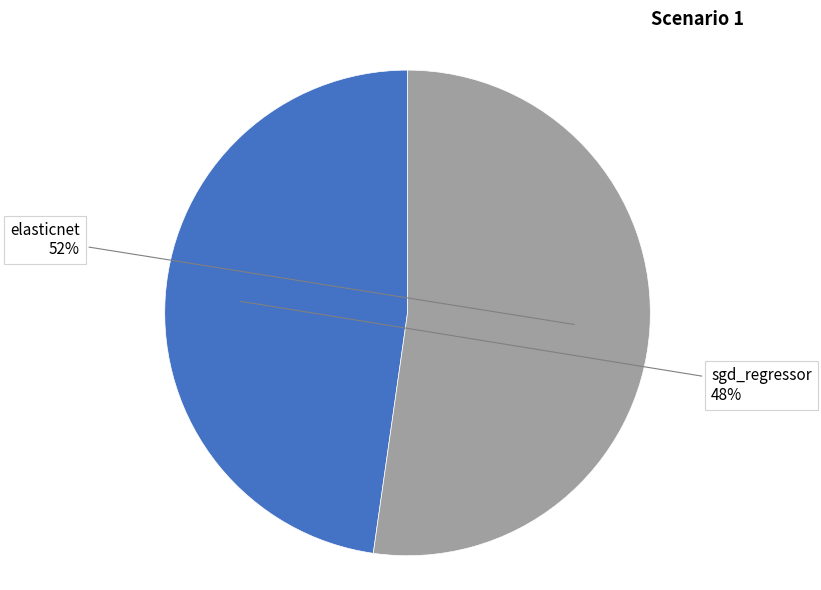

What is the largest slice in the pie chart?

elasticnet